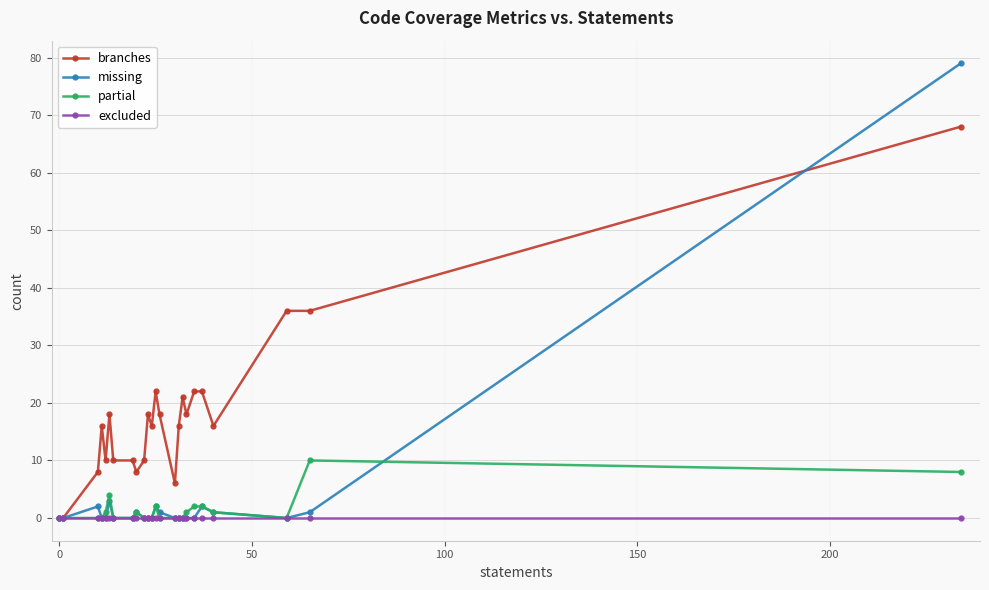

Count the number of categories in the chart.

24